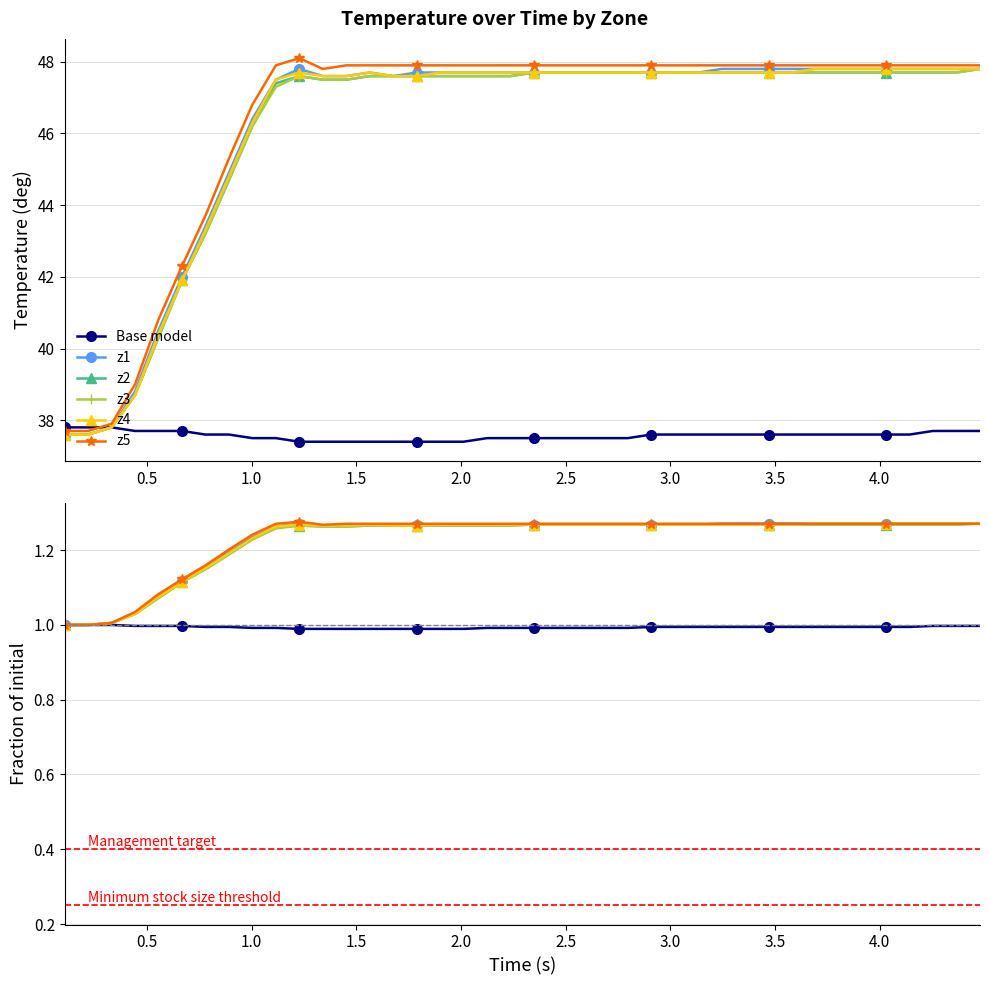

Is the value of Base model at 36 greater than the value of z1 at 17?

No